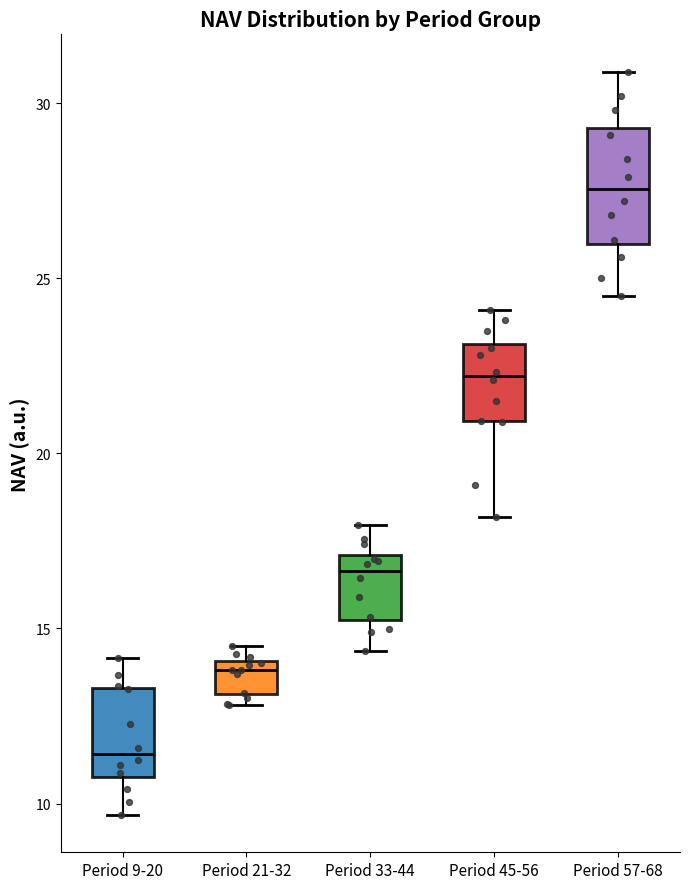

Reading left to right, read every box against the y-axis: the position of its median line, the range the box covers, and the ends of its whiskers. The values are not printed on the chart, so give them approximately, as read against the axis.

Period 9-20: median 11.5, box 11.0 to 13.5, whiskers 9.5 to 14.0
Period 21-32: median 14.0 (just below the box's upper edge), box 13.0 to 14.0, whiskers 13.0 (just below the box's lower edge) to 14.5
Period 33-44: median 16.5, box 15.0 to 17.0, whiskers 14.5 to 18.0
Period 45-56: median 22.0, box 21.0 to 23.0, whiskers 18.0 to 24.0
Period 57-68: median 27.5, box 26.0 to 29.5, whiskers 24.5 to 31.0